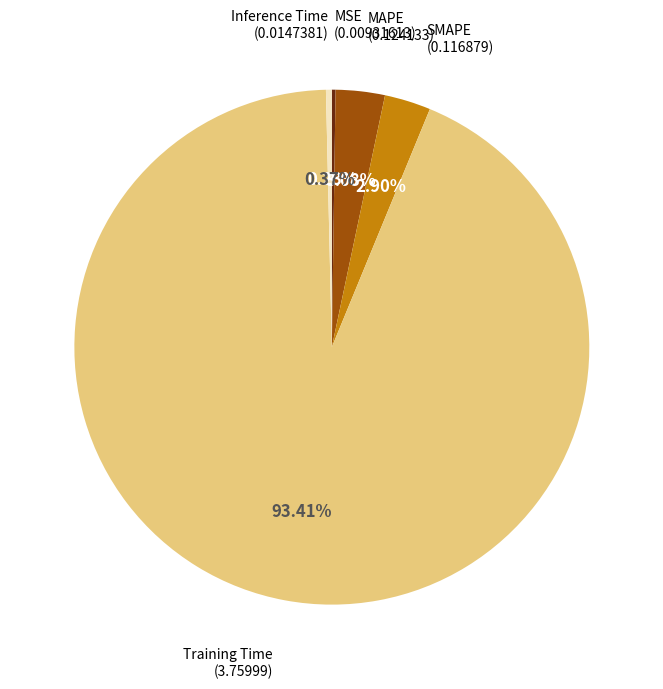

Is there any slice that represents more than half of the pie?

Yes